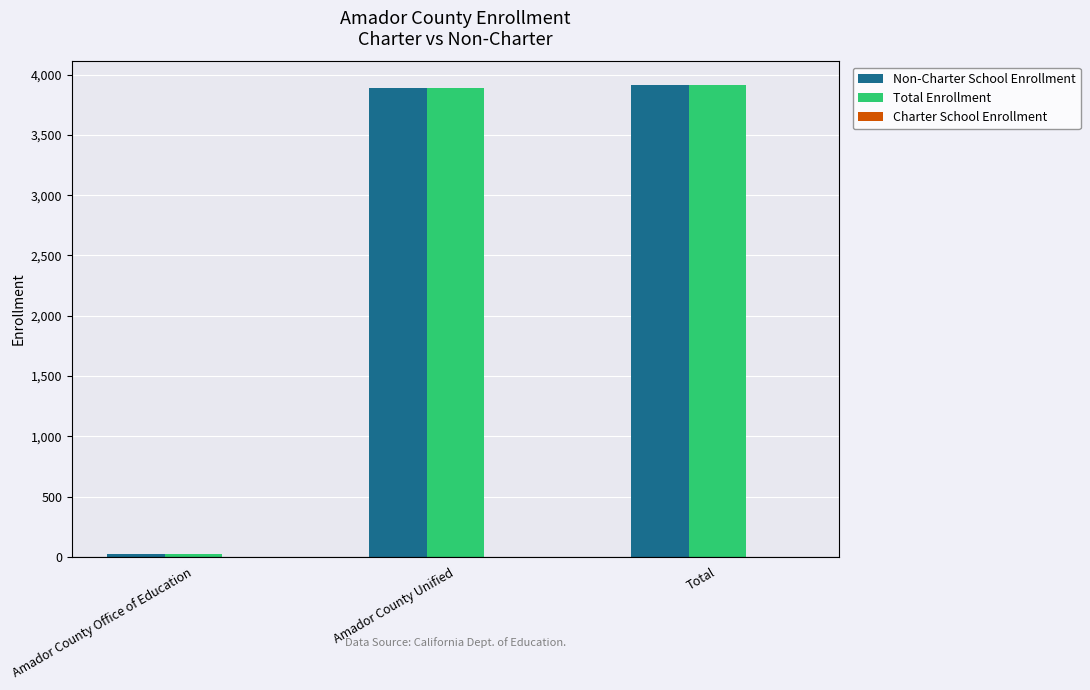

What is the label of the 1st bar from the right?

Total